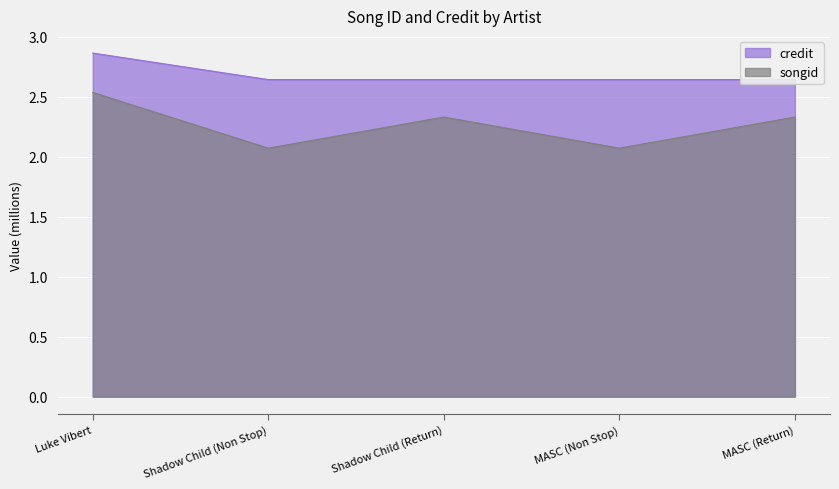

What are all the series names shown in the legend?

songid, credit